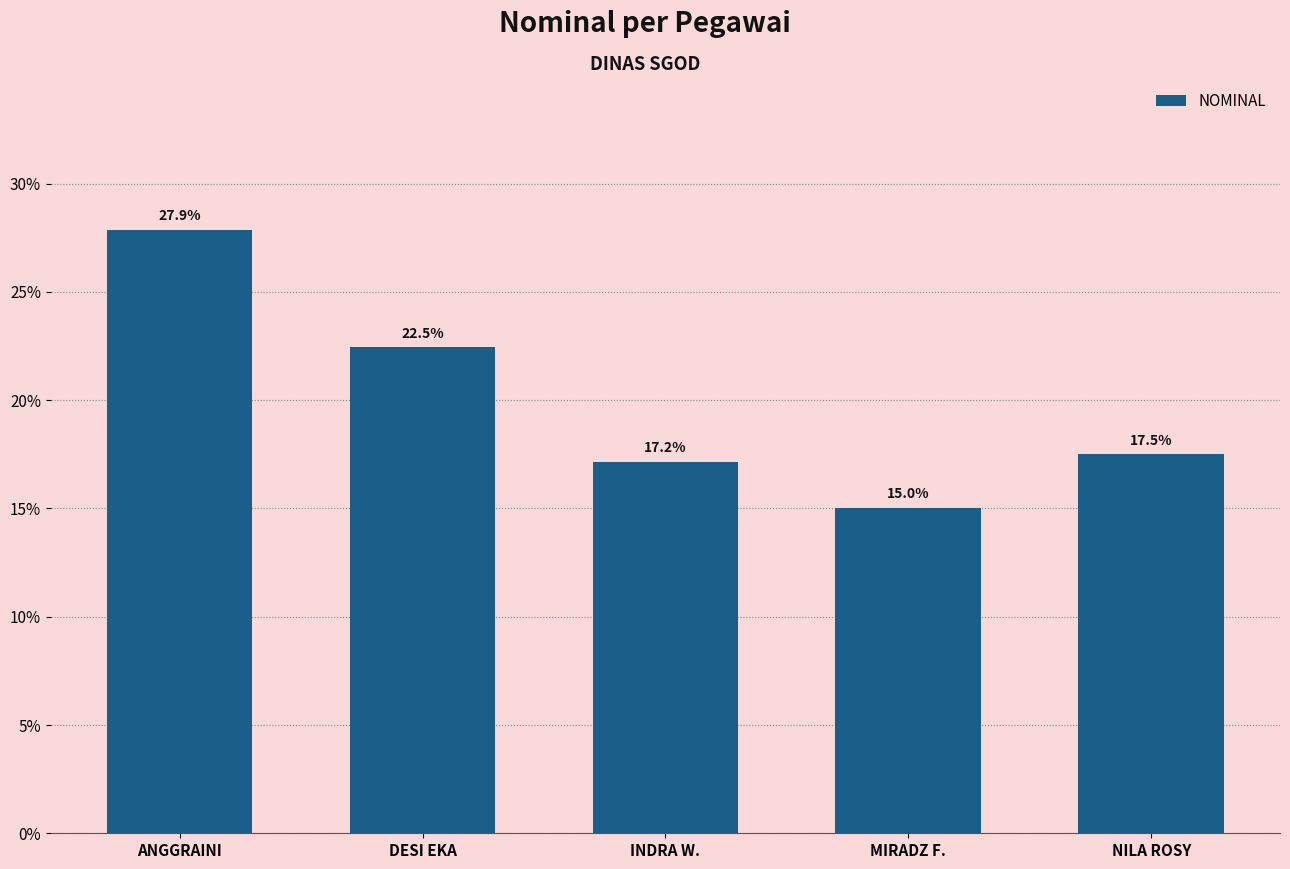

Are the bars grouped side by side (vs. stacked)?

No